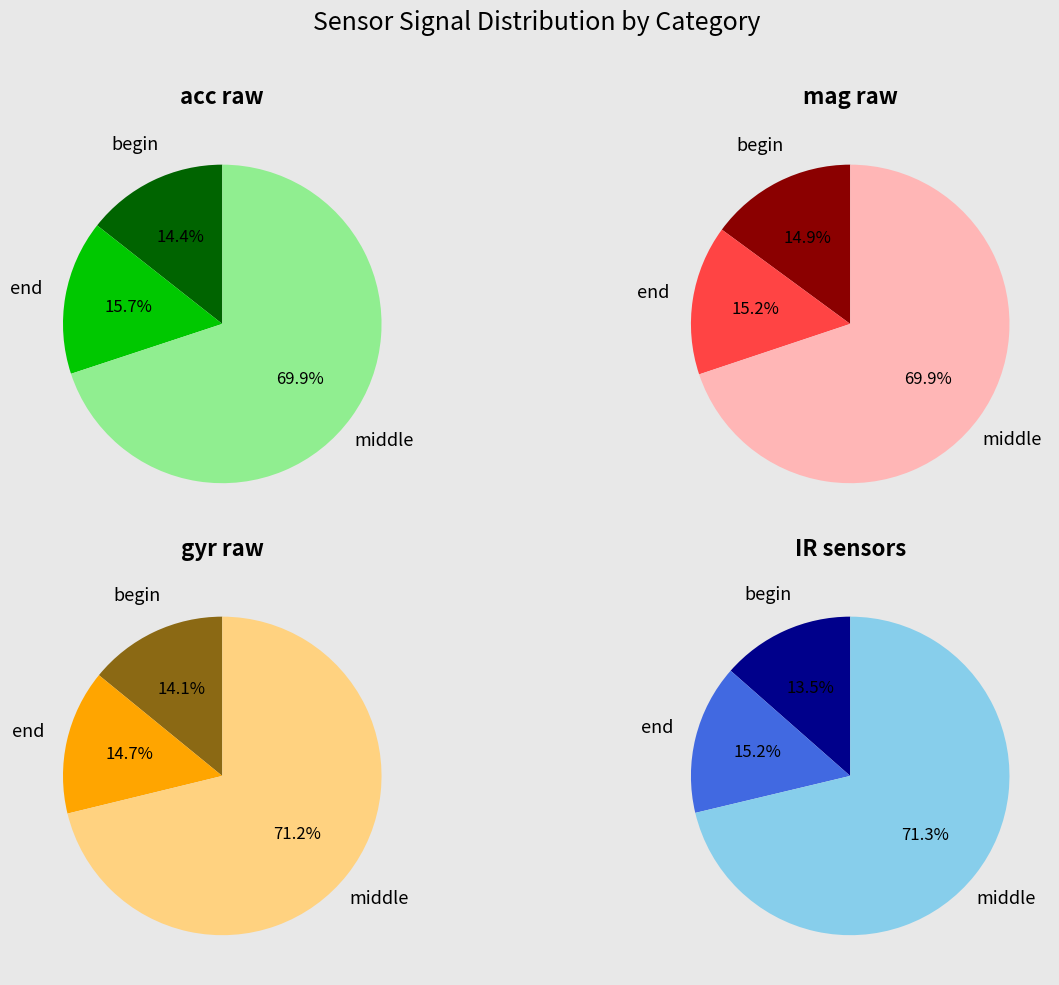

Does 14 represent more than half of the total?

No